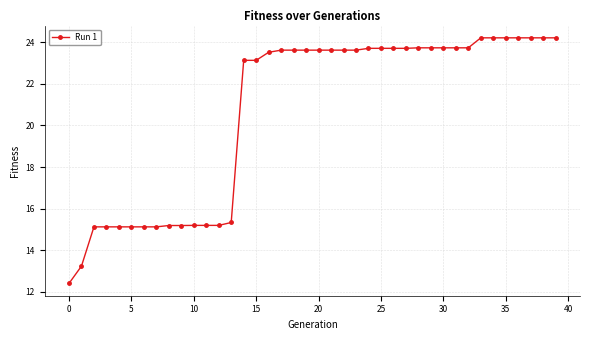

What is the difference between the maximum and minimum values?

11.8